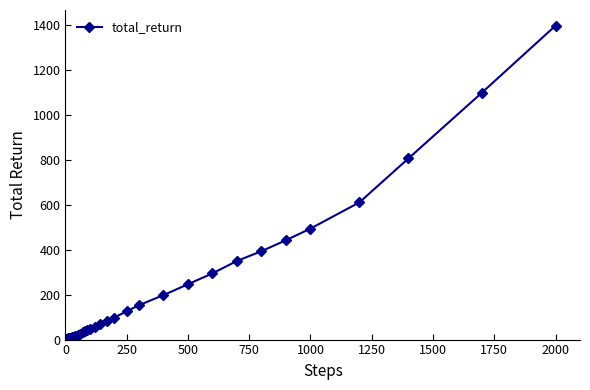

What is the value of the 17th point from the left?

17.3